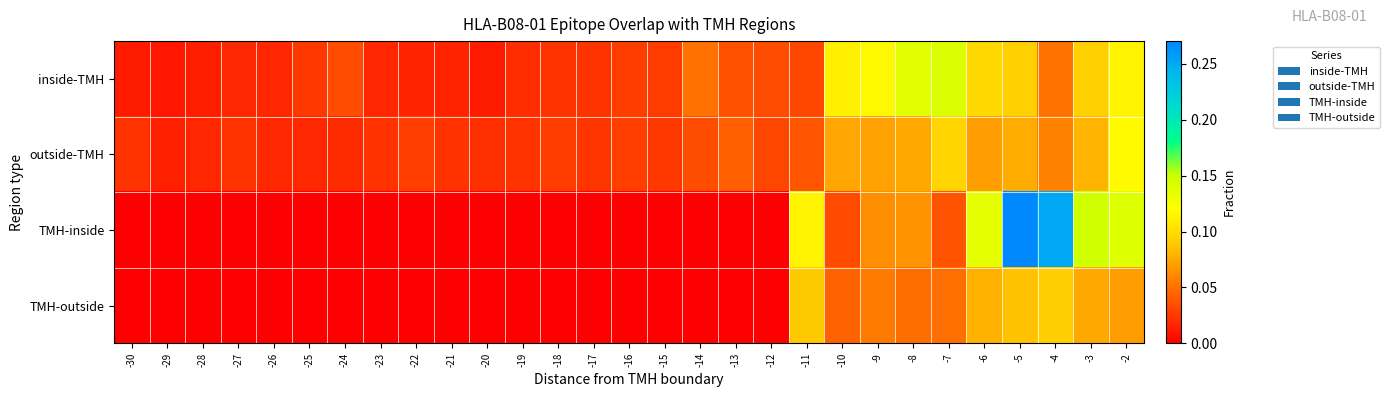

Reading right to left, extract all data points from this chart.

inside-TMH: -2=0.1	-3=0.1	-4=0.1	-5=0.1	-6=0.1	-7=0.1	-8=0.1	-9=0.1	-10=0.1	-11=0.0	-12=0.0	-13=0.0	-14=0.1	-15=0.0	-16=0.0	-17=0.0	-18=0.0	-19=0.0	-20=0.0	-21=0.0	-22=0.0	-23=0.0	-24=0.0	-25=0.0	-26=0.0	-27=0.0	-28=0.0	-29=0.0	-30=0.0
outside-TMH: -2=0.1	-3=0.1	-4=0.1	-5=0.1	-6=0.1	-7=0.1	-8=0.1	-9=0.1	-10=0.1	-11=0.0	-12=0.0	-13=0.0	-14=0.0	-15=0.0	-16=0.0	-17=0.0	-18=0.0	-19=0.0	-20=0.0	-21=0.0	-22=0.0	-23=0.0	-24=0.0	-25=0.0	-26=0.0	-27=0.0	-28=0.0	-29=0.0	-30=0.0
TMH-inside: -2=0.1	-3=0.1	-4=0.3	-5=0.3	-6=0.1	-7=0.0	-8=0.1	-9=0.1	-10=0.0	-11=0.1	-12=0.0	-13=0.0	-14=0.0	-15=0.0	-16=0.0	-17=0.0	-18=0.0	-19=0.0	-20=0.0	-21=0.0	-22=0.0	-23=0.0	-24=0.0	-25=0.0	-26=0.0	-27=0.0	-28=0.0	-29=0.0	-30=0.0
TMH-outside: -2=0.1	-3=0.1	-4=0.1	-5=0.1	-6=0.1	-7=0.0	-8=0.0	-9=0.1	-10=0.0	-11=0.1	-12=0.0	-13=0.0	-14=0.0	-15=0.0	-16=0.0	-17=0.0	-18=0.0	-19=0.0	-20=0.0	-21=0.0	-22=0.0	-23=0.0	-24=0.0	-25=0.0	-26=0.0	-27=0.0	-28=0.0	-29=0.0	-30=0.0